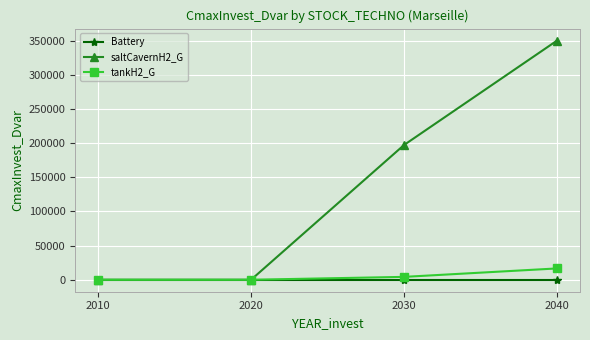

How many data points does each series have?

4